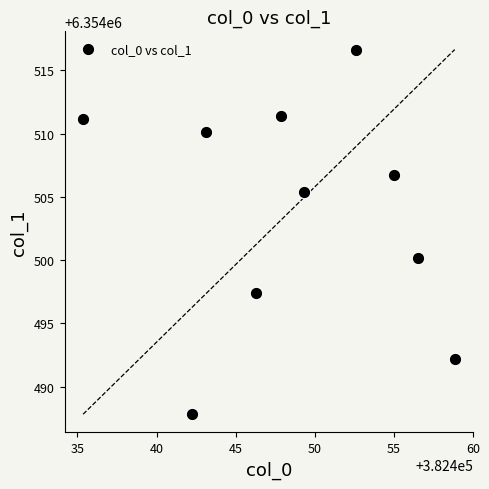

What is the average Y value?

6354503.9